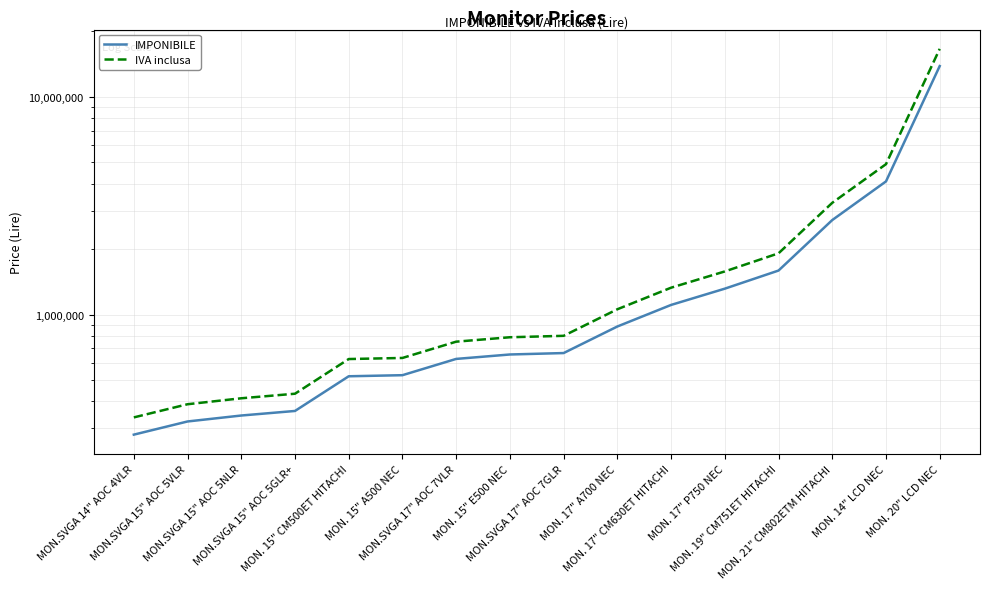

Which series has the largest total across all categories?

IVA inclusa